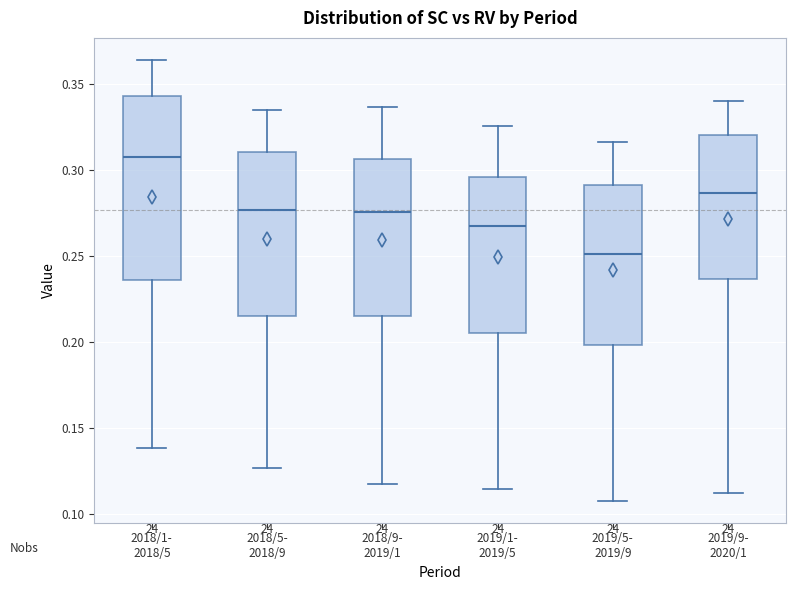

Where does the upper whisker of the box for 2019/9- 2020/1 end on the y-axis? The values are not printed on the chart, so give them approximately, as read against the axis.

0.340